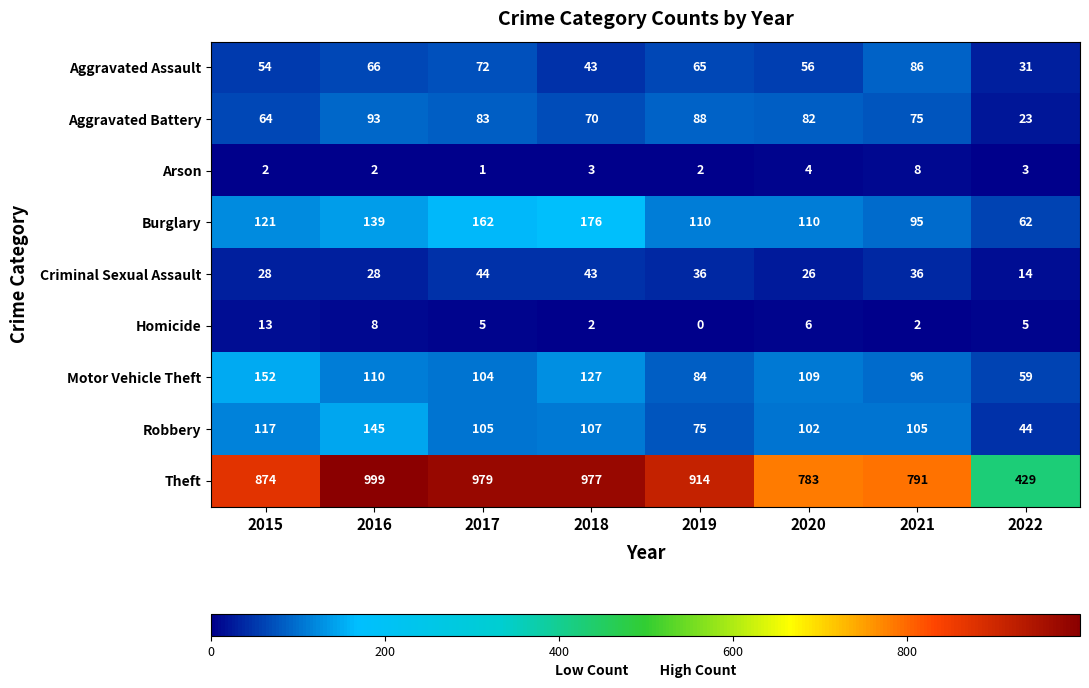

What is the average value of the Burglary series?

122